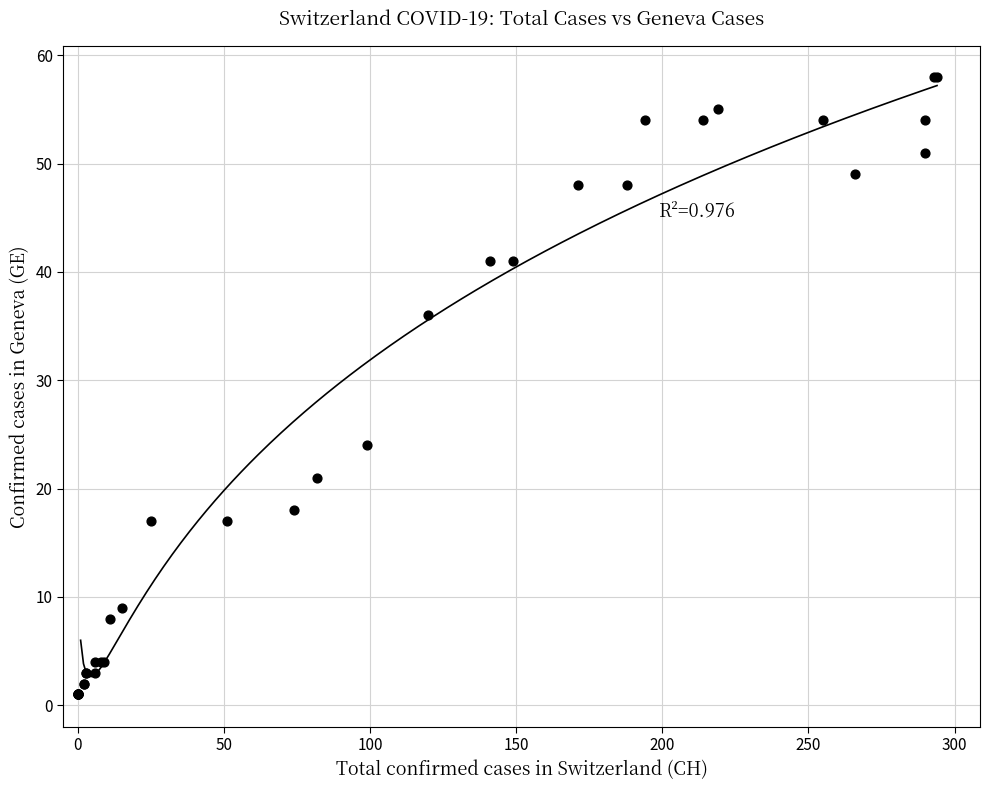

What Y value in the scatter plot is closest to 29?

24